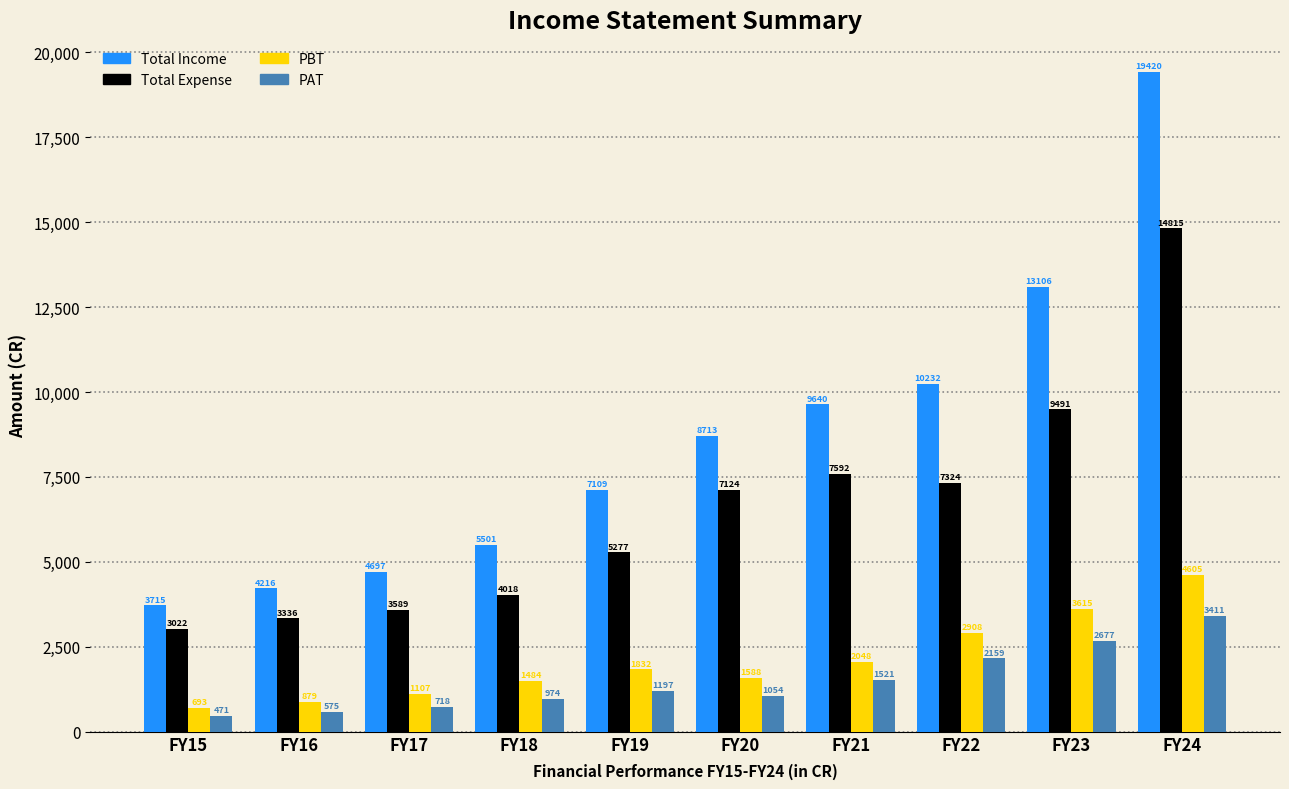

At which category is the sum across all series the highest?

FY24